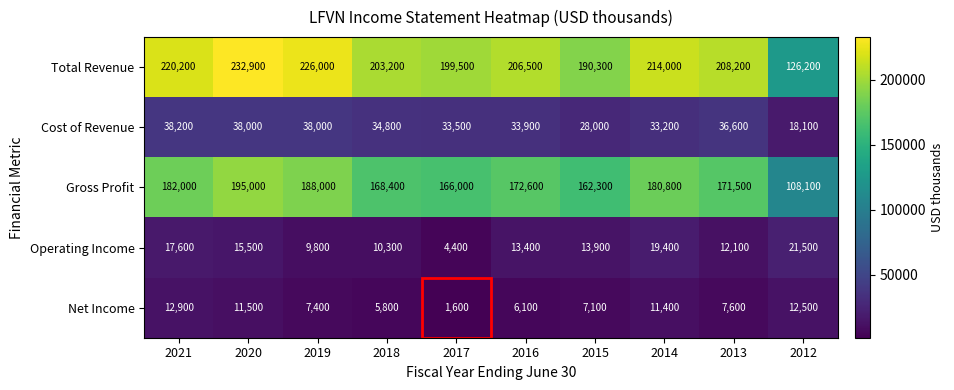

How many data points in Gross Profit are less than 172600?

5